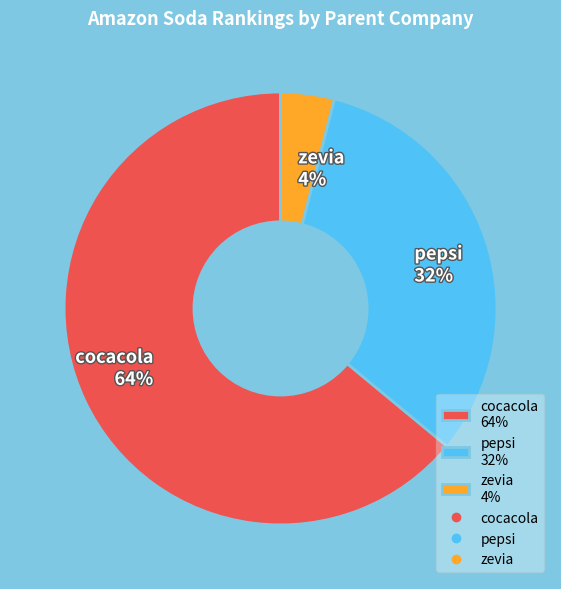

What percentage is the zevia slice, to the nearest percent?

4%